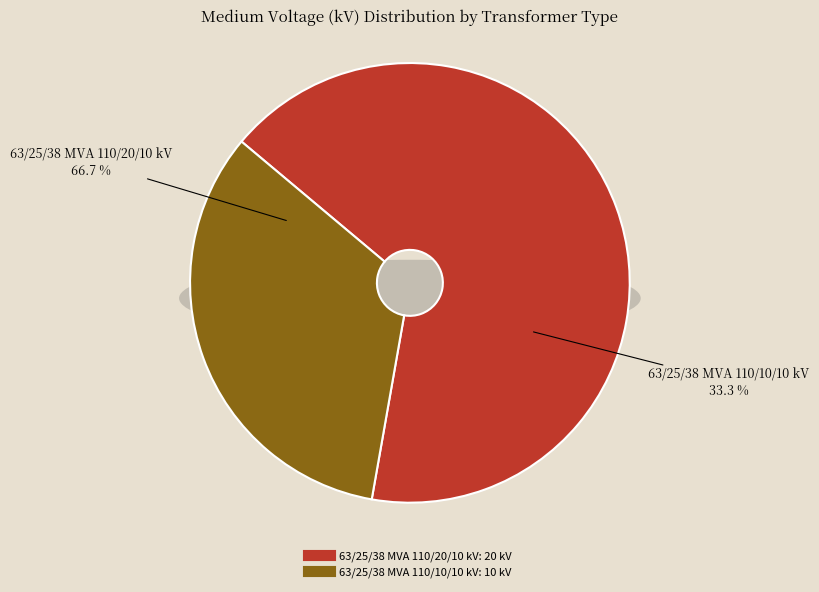

What is the majority slice?

63/25/38 MVA 110/20/10 kV